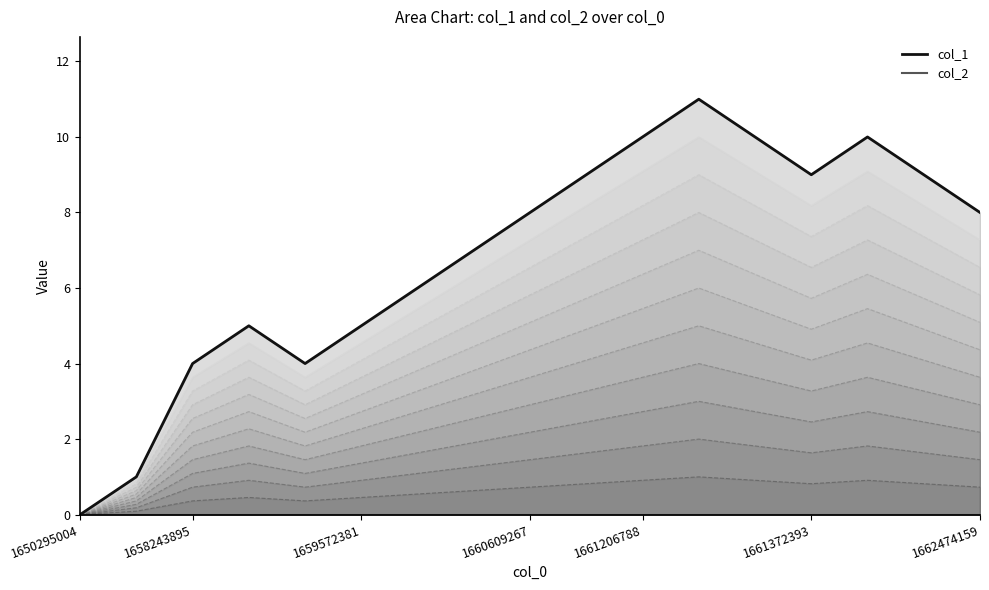

Where does the col_1 series first go above 8?

9